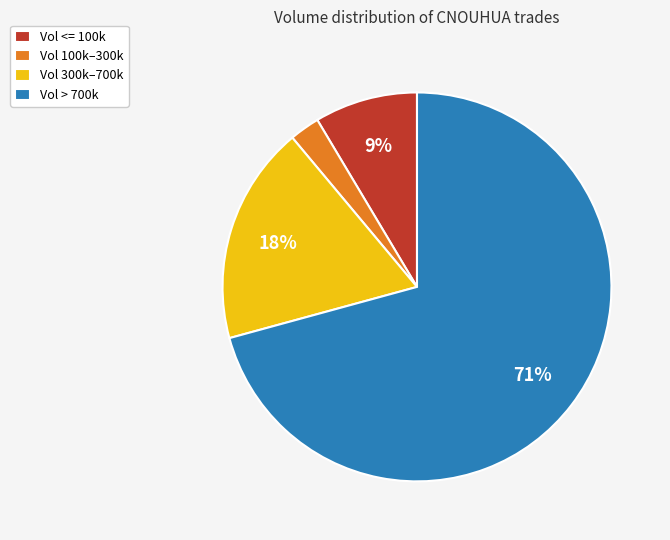

Which slice is the largest?

Vol > 700k